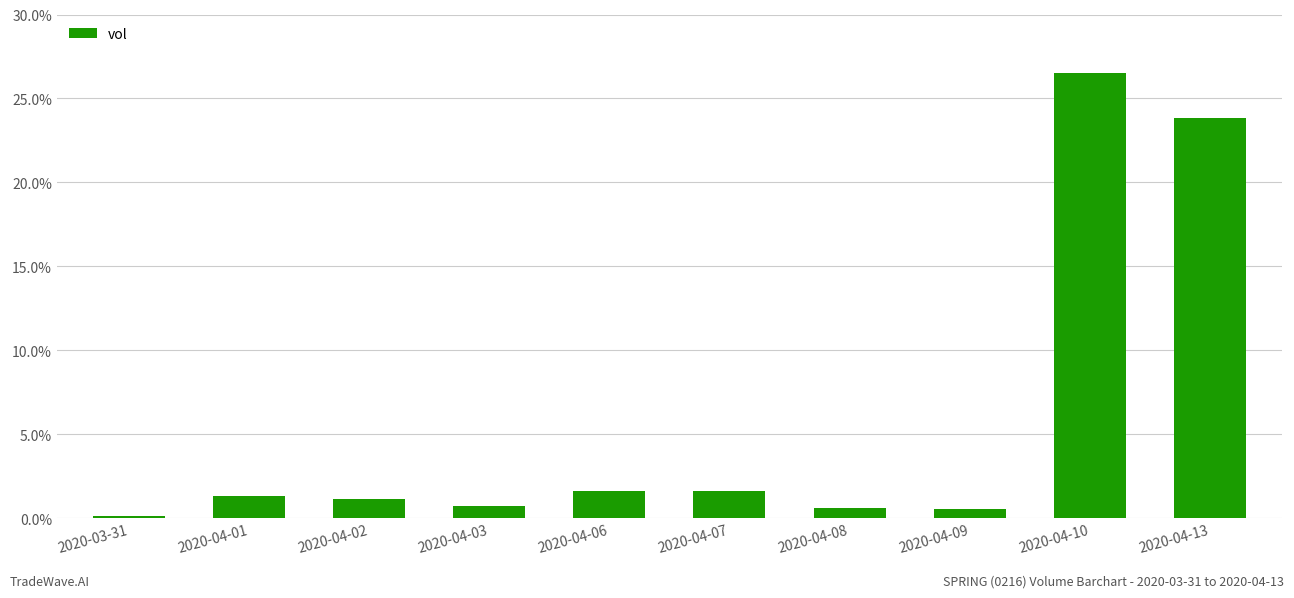

What is the change in value from 2020-04-06 to 2020-04-08?

-1.0